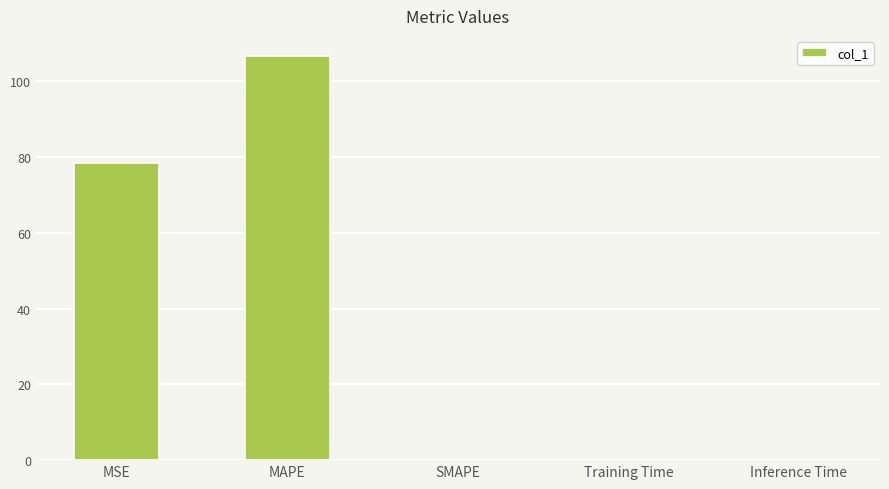

True or false: the data shows 105.2 at MSE.

False